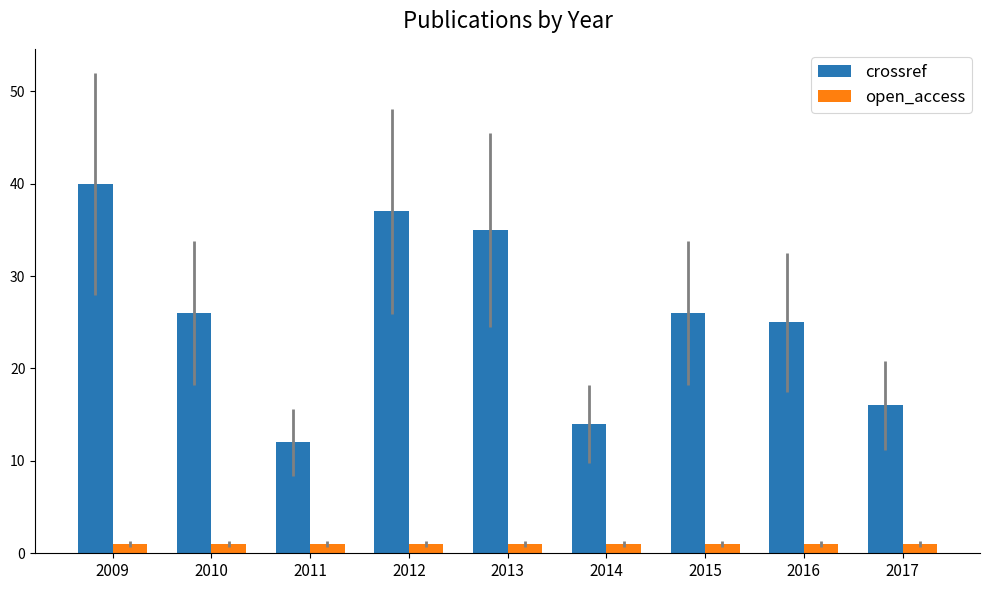

How many series are shown in this chart?

2